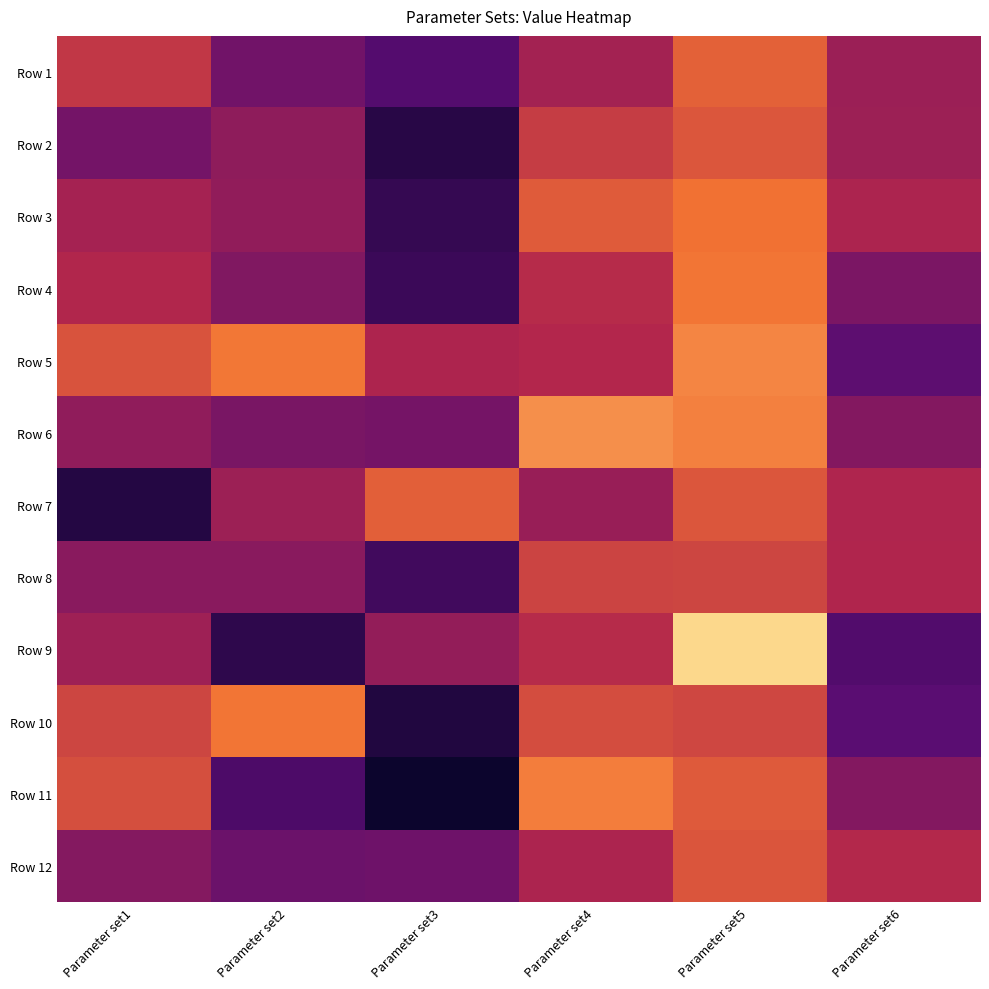

What is the spread (max minus min) of values at Parameter set3?

9.3